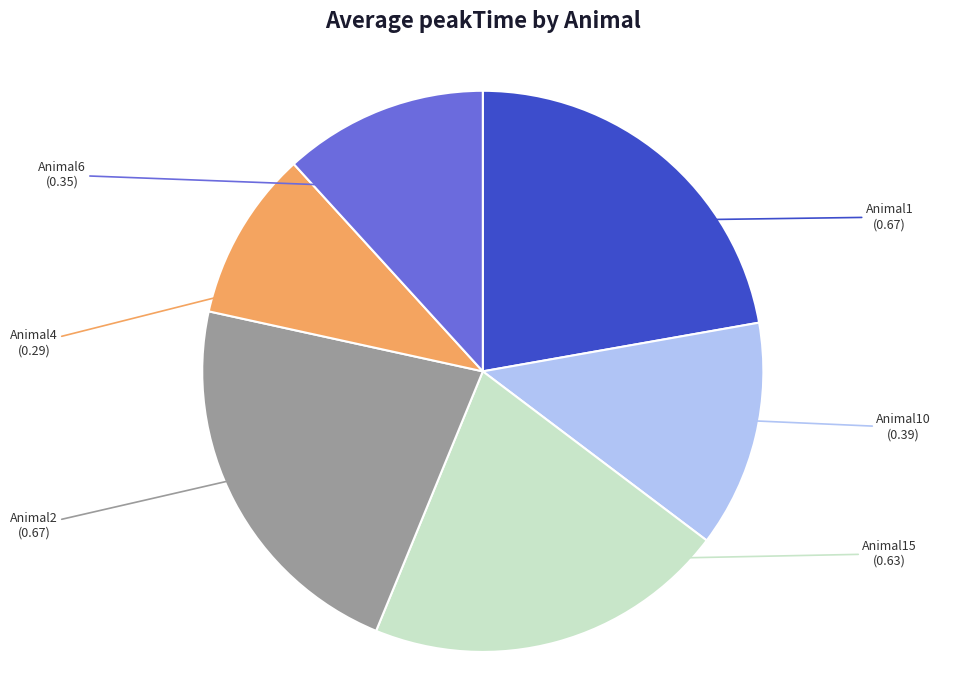

How many slices are in this pie chart?

6